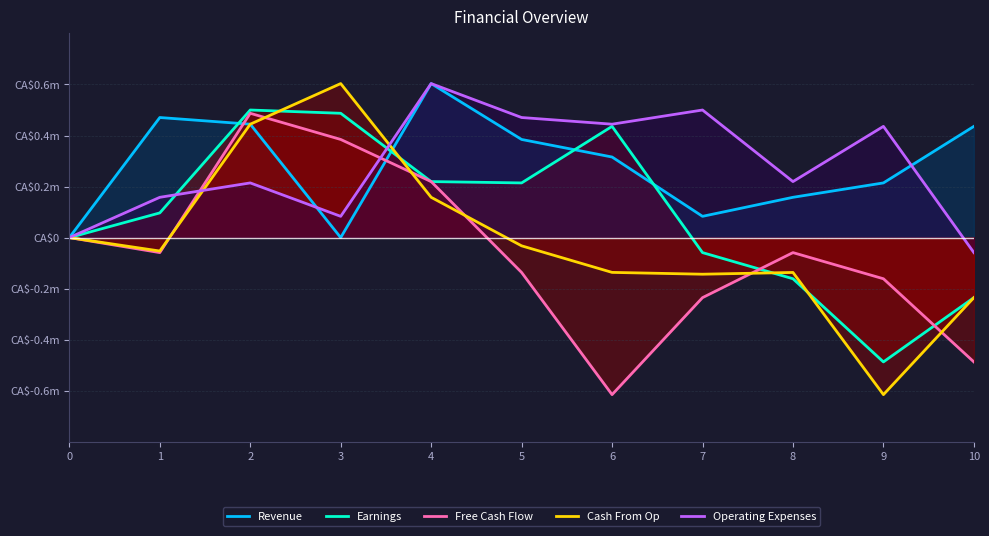

Where do Earnings and Revenue first cross each other?

1 and 2